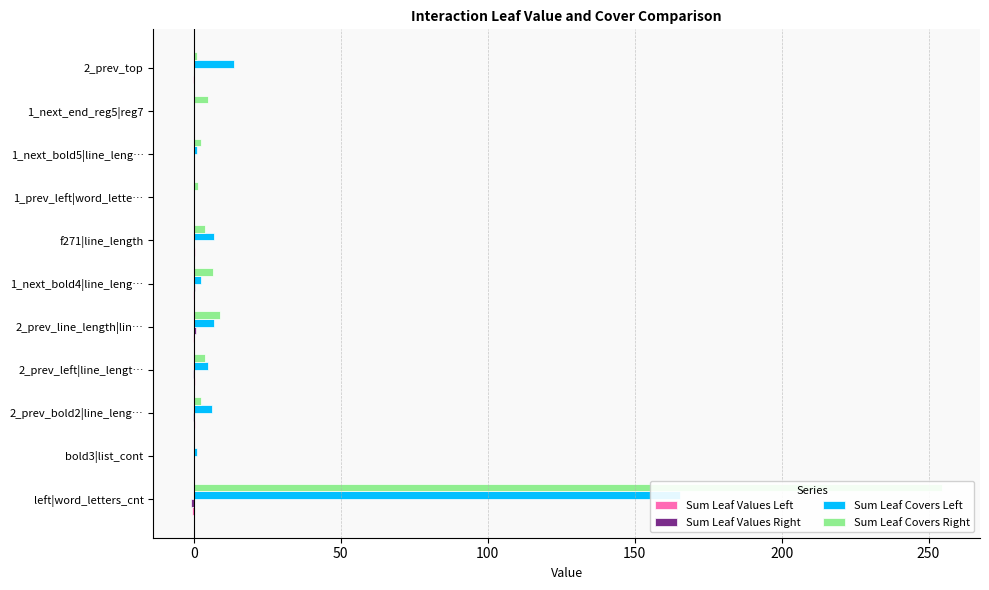

What is the maximum value for Sum Leaf Covers Right?

254.7